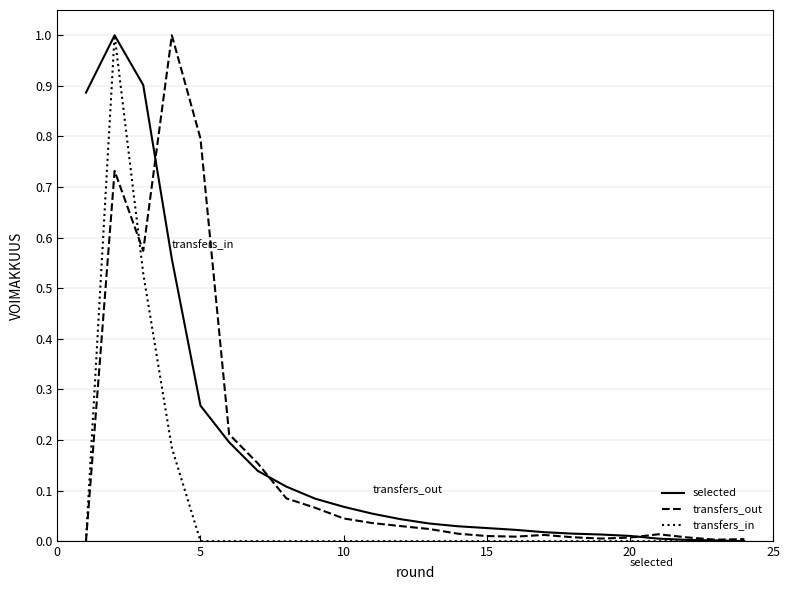

What is the greatest value displayed?

1.0